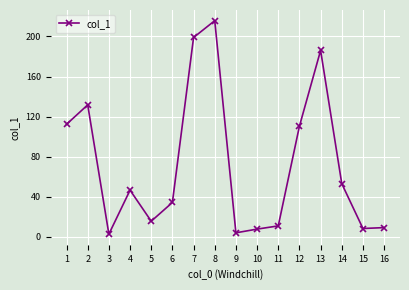

Is it true that the value at 2 is 131.7?

True